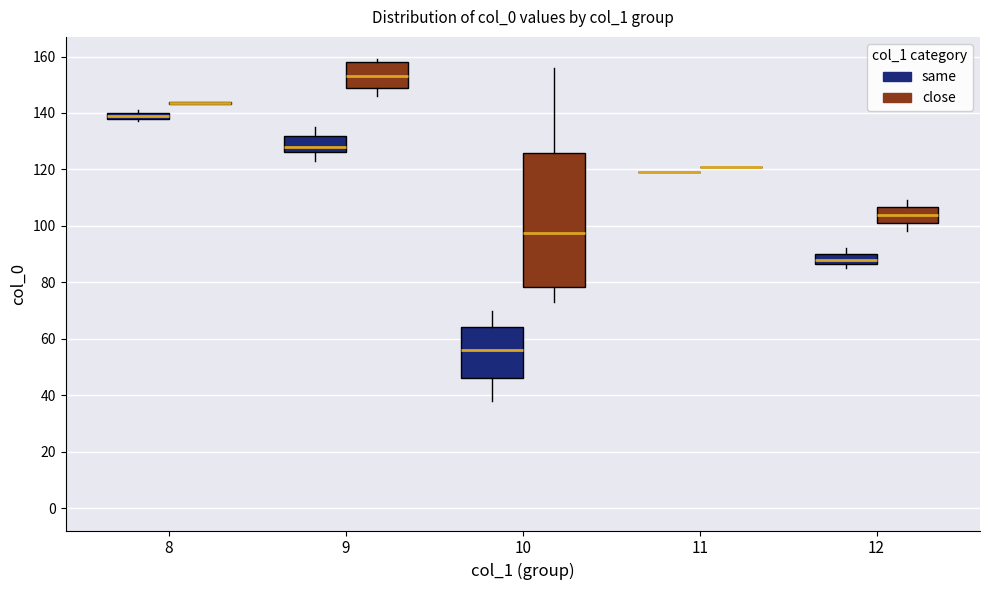

Comparing the boxes themselves (not the whiskers), which one is the tallest?

10 (close)